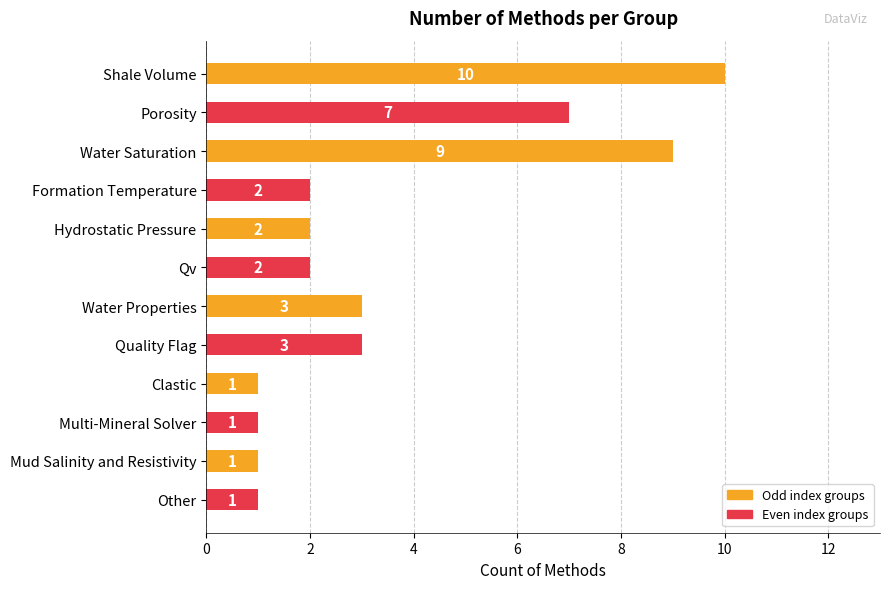

What is the value of the 5th bar from the top?

2